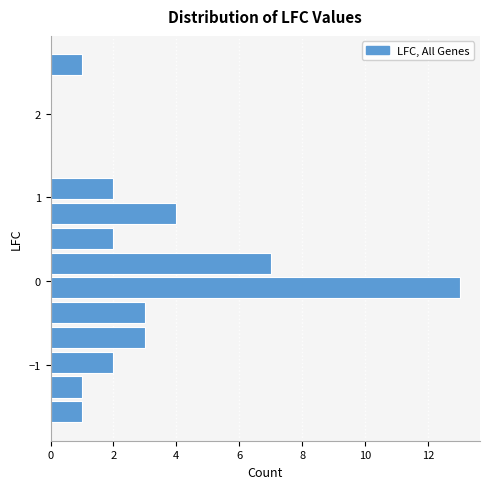

Around what value on the y-axis is the longest bar? Give the approximate position of its centre, as read against the axis.

-0.1